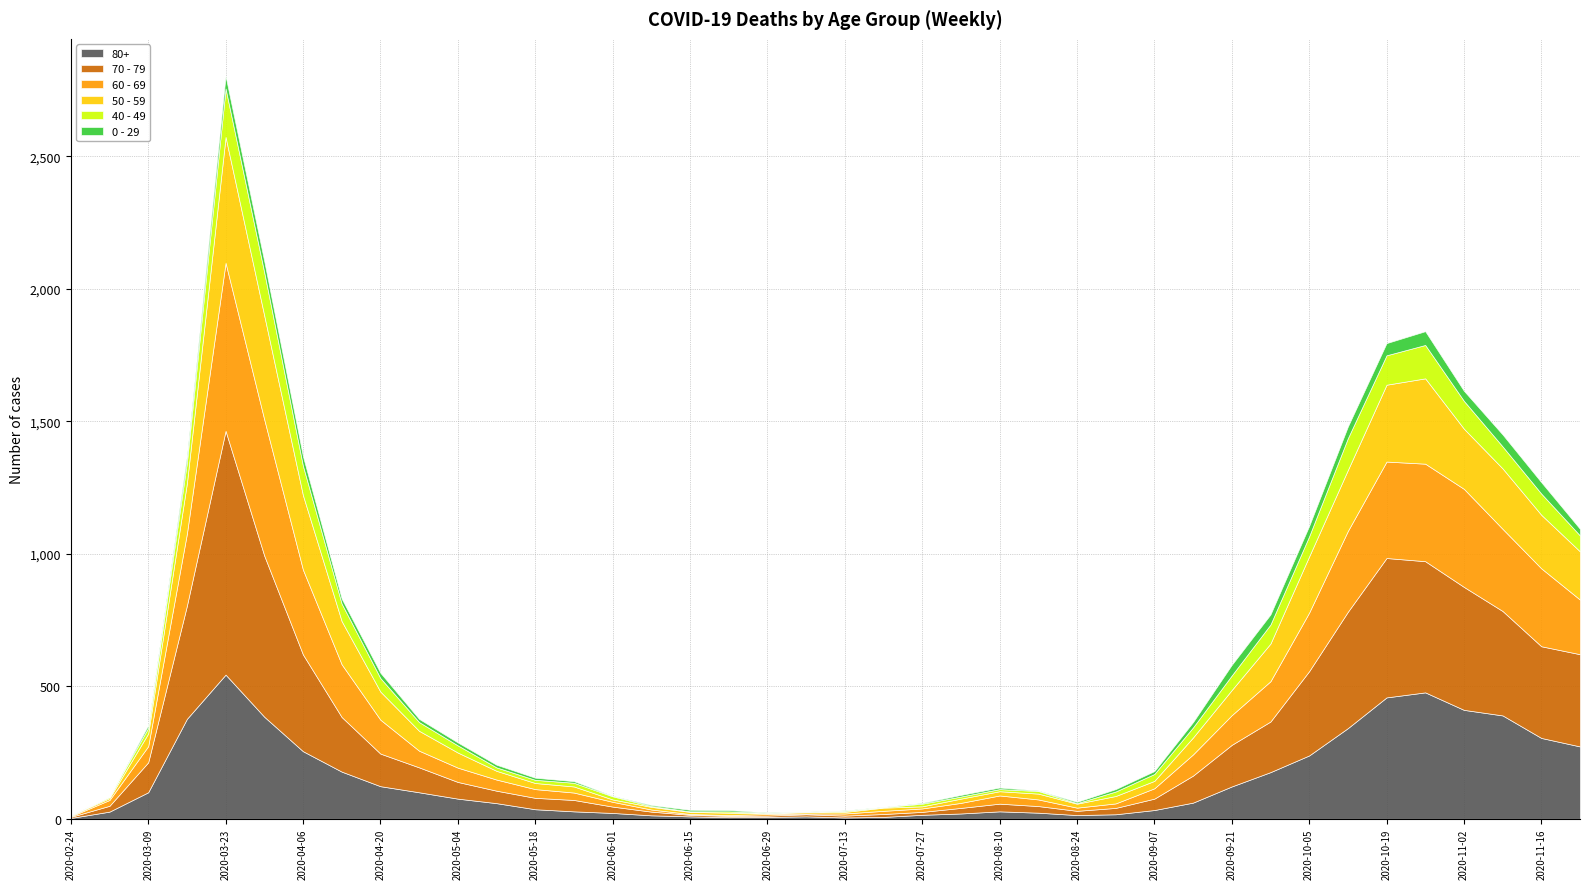

What is the sum of all 80+ values?

5773